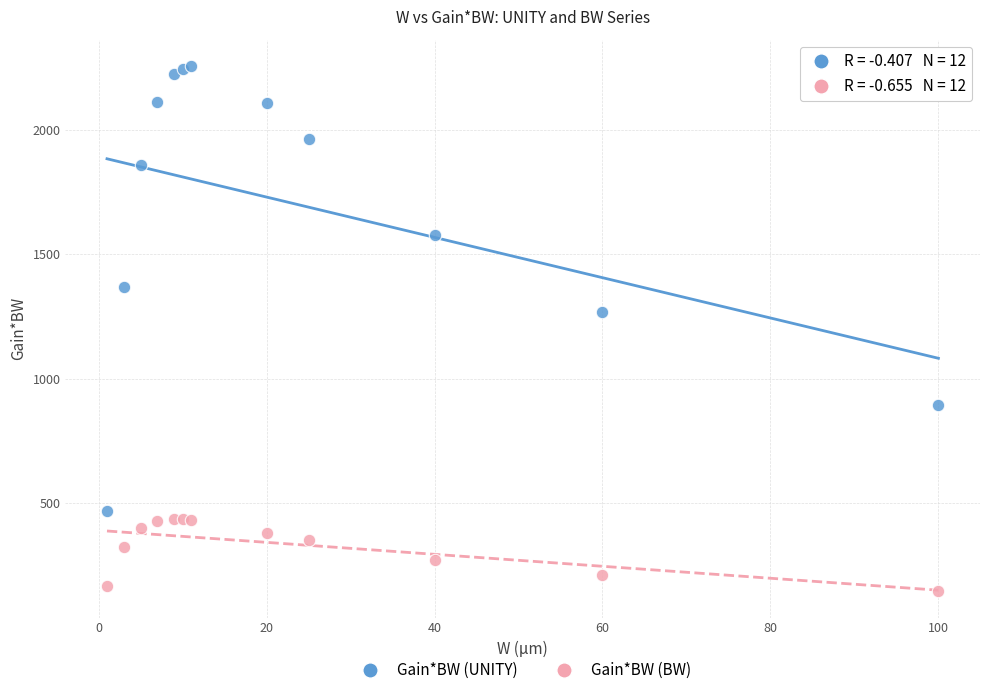

Across all series, what Y value is closest to 1201?

1268.5